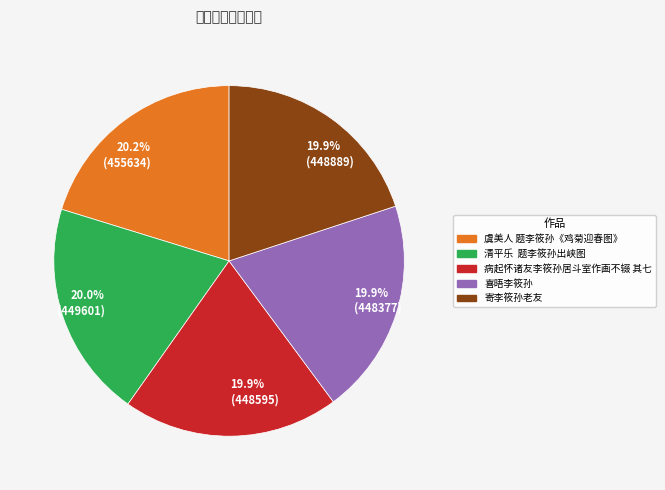

How much of the chart is everything except 清平乐 题李筱孙出峡图?

80.0%